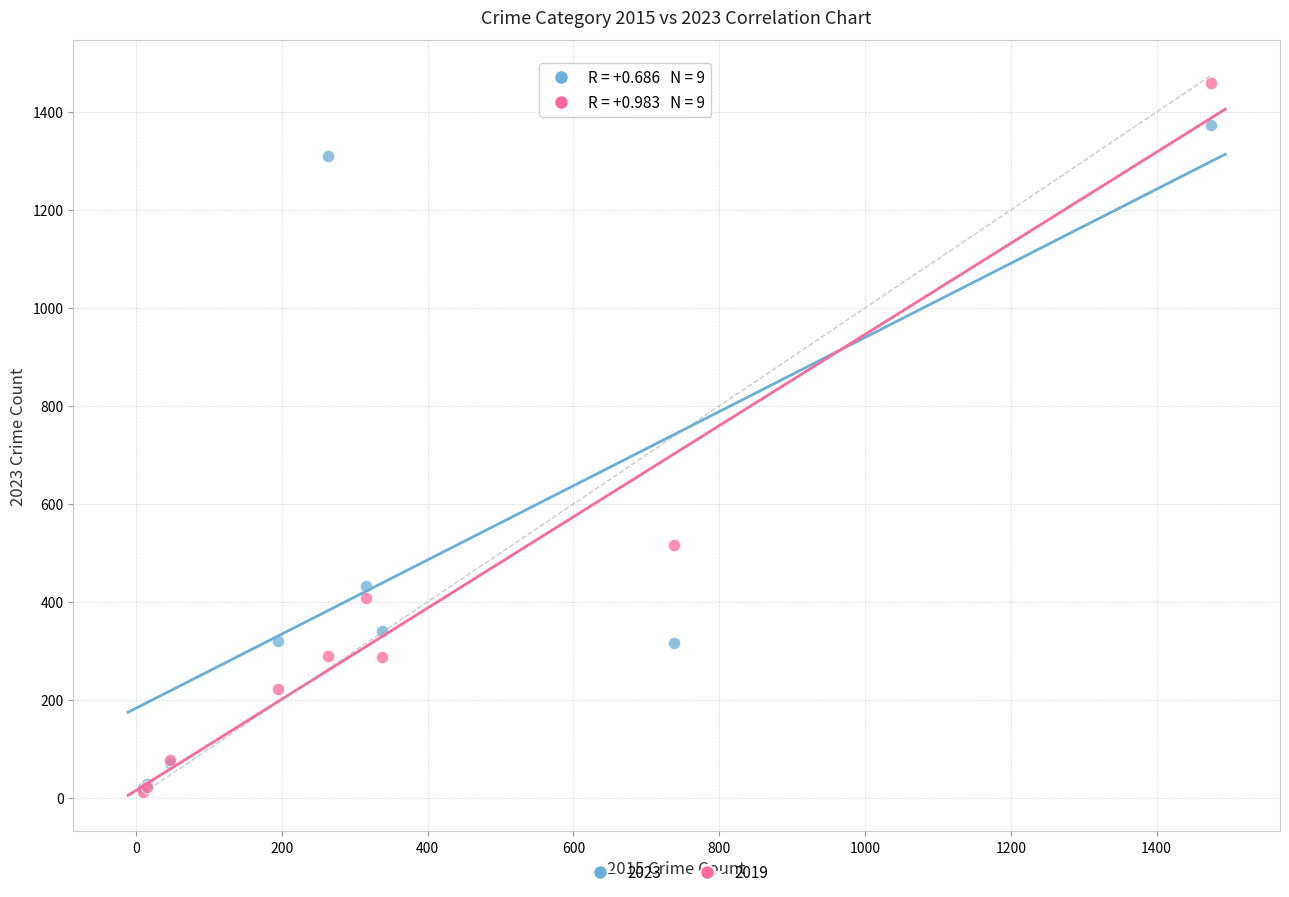

Across all series, what Y value is closest to 735?

517